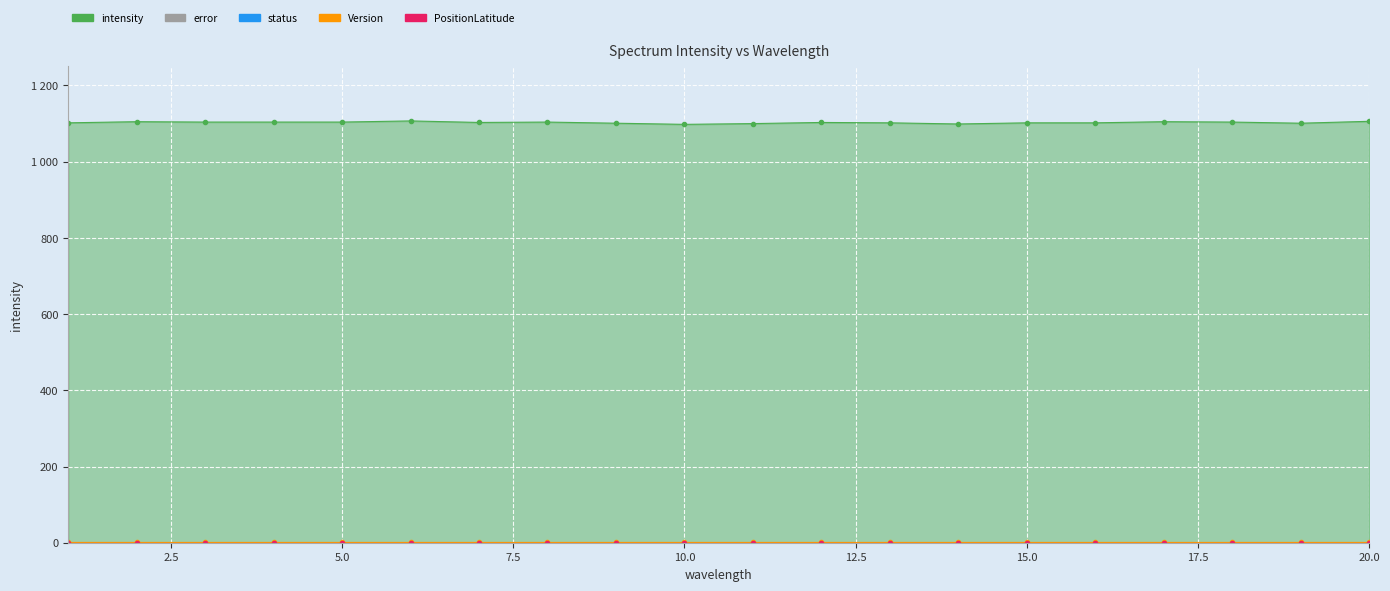

What is the sum of all intensity values?

22056